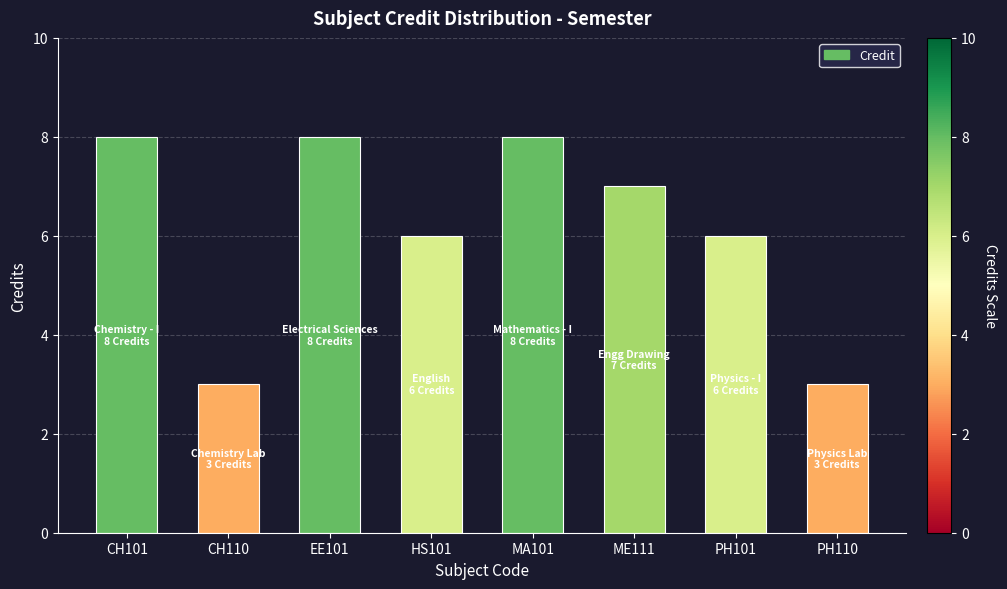

What is the label of the 5th bar from the left?

MA101